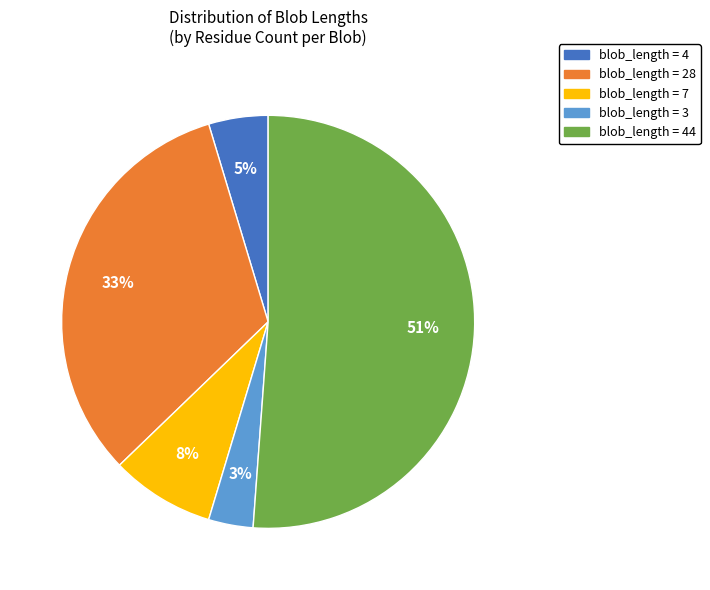

Does any single category account for the majority?

Yes